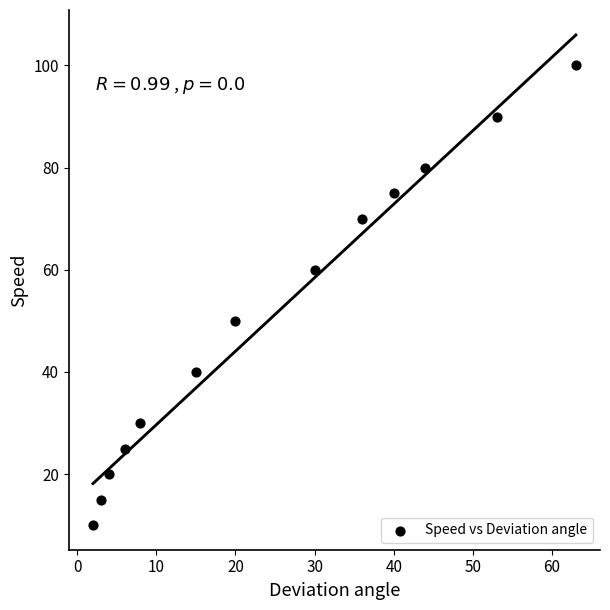

What is the range of Y values (max minus min)?

90